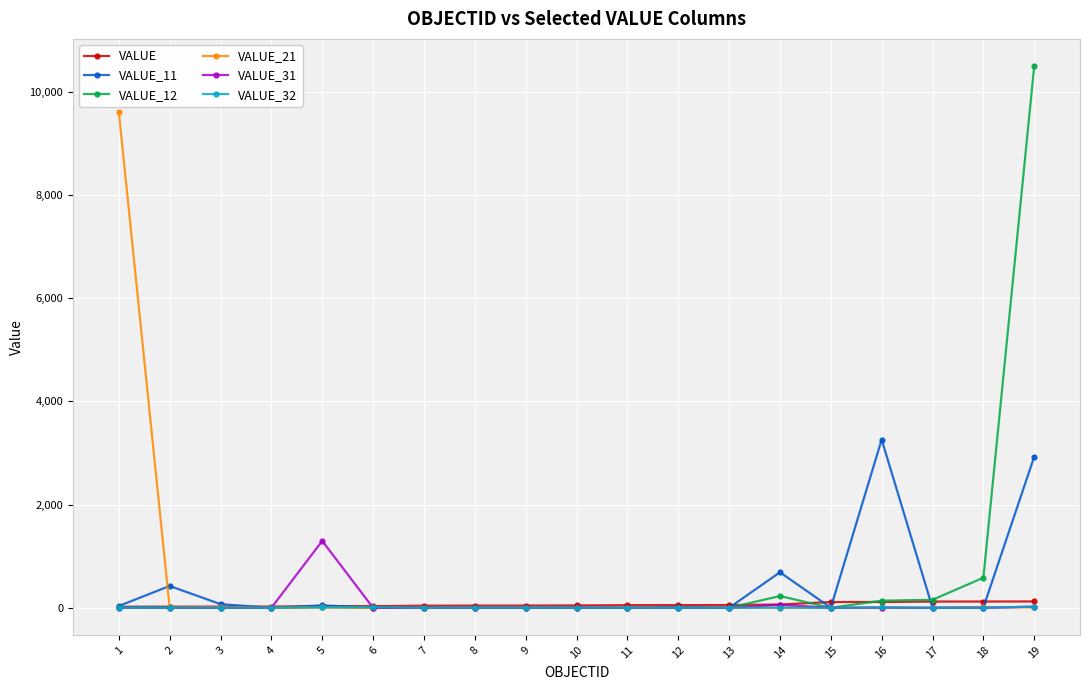

How many data points does each series have?

19